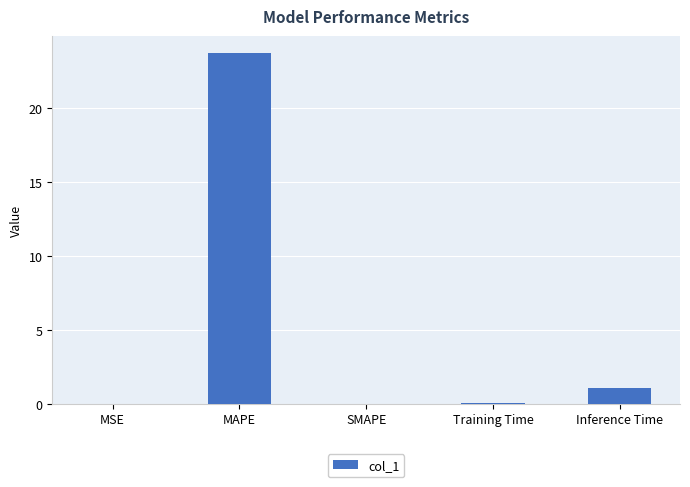

What is the change in value from MAPE to Inference Time?

-22.7